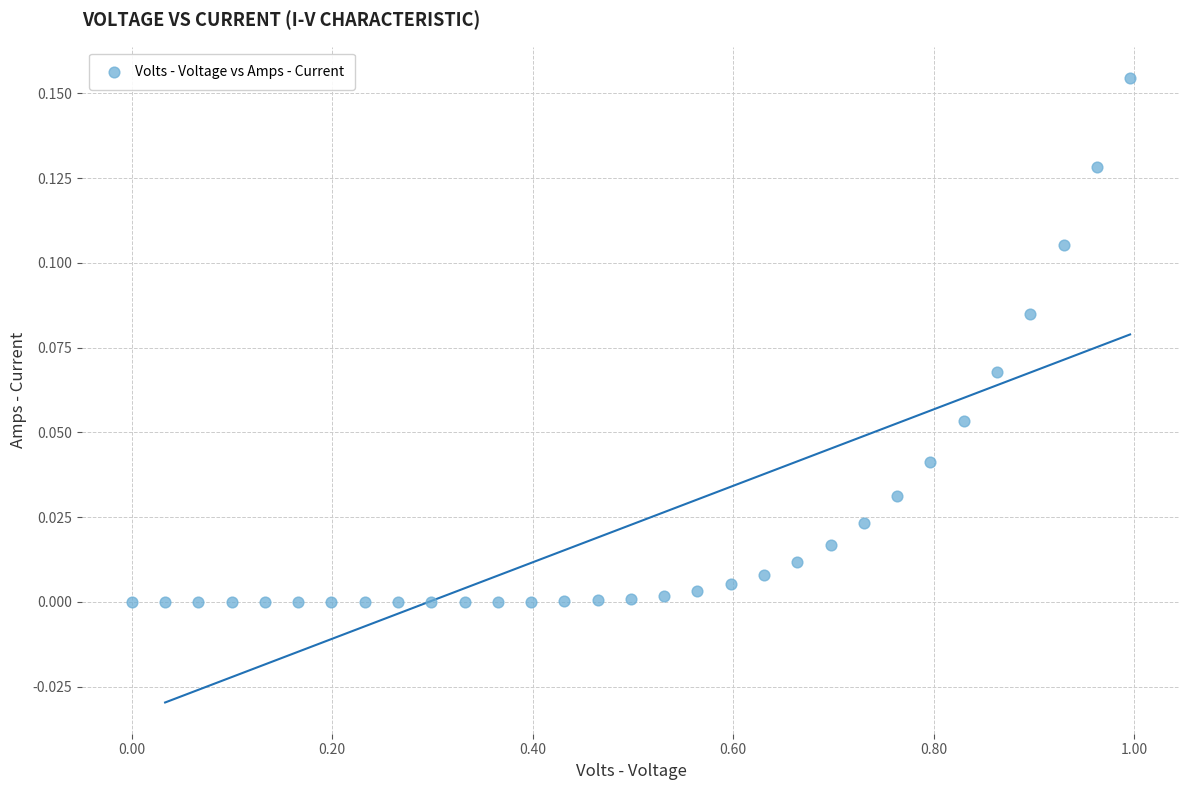

What is the range of X values (max minus min)?

1.0